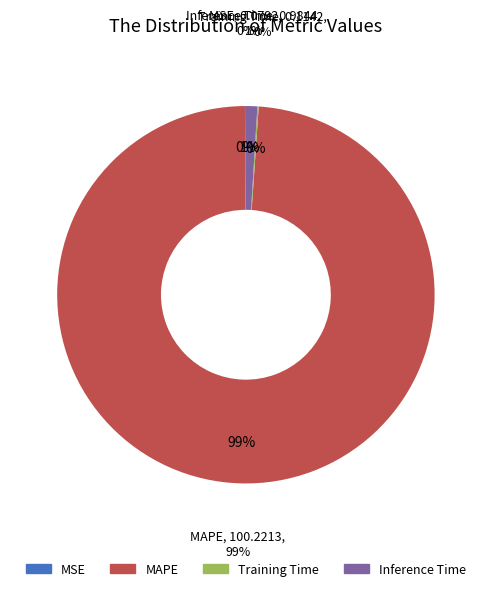

Count the number of slices in the pie.

4